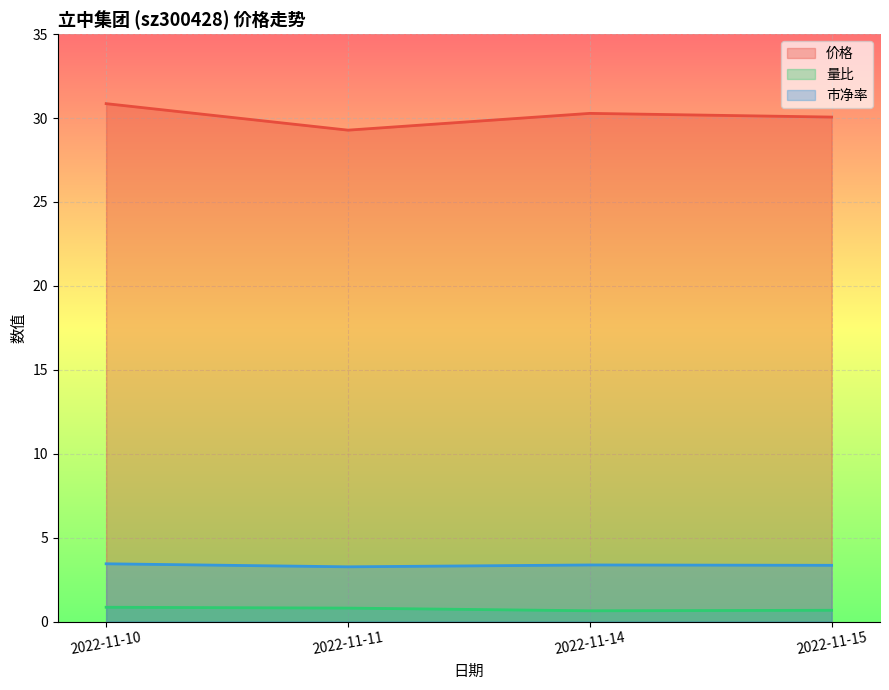

True or false: 价格 has a value of 30.9 at 2022-11-10.

True